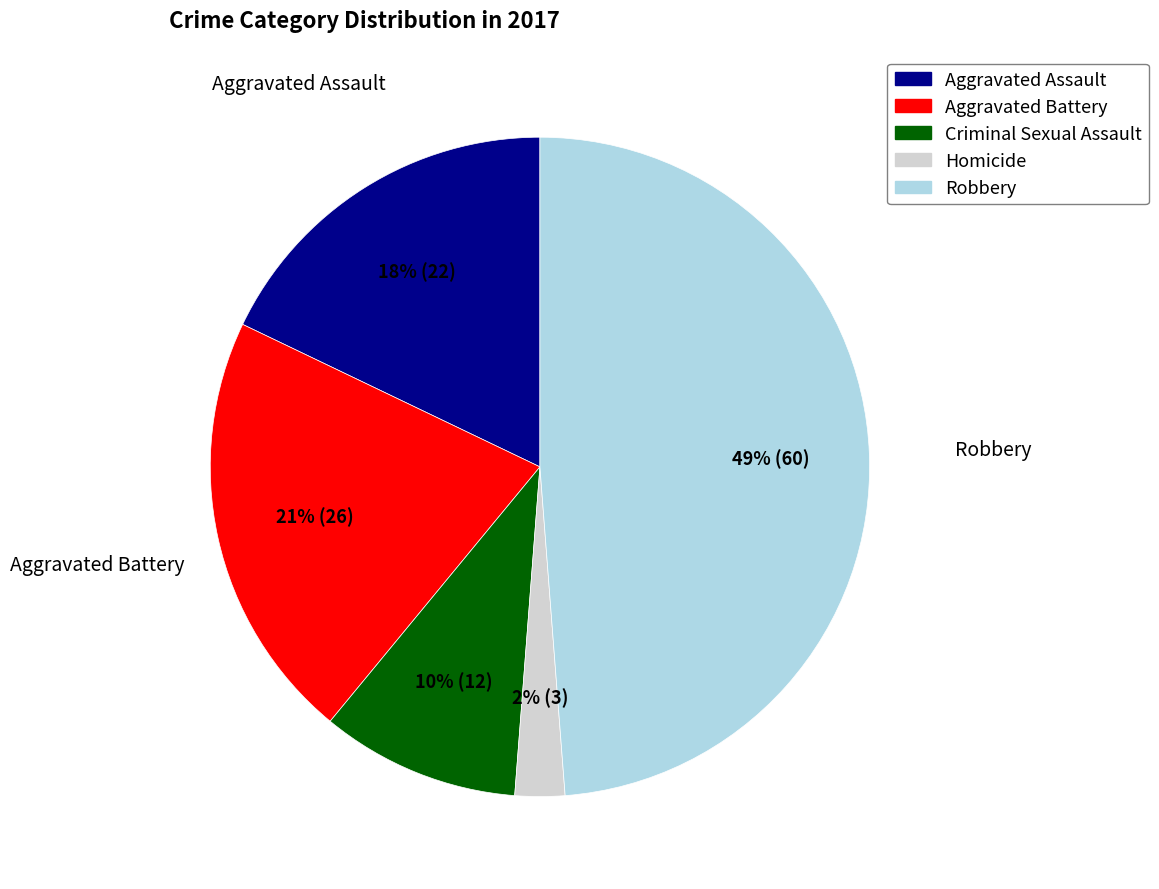

To the nearest percent, what is the average slice percentage?

20%